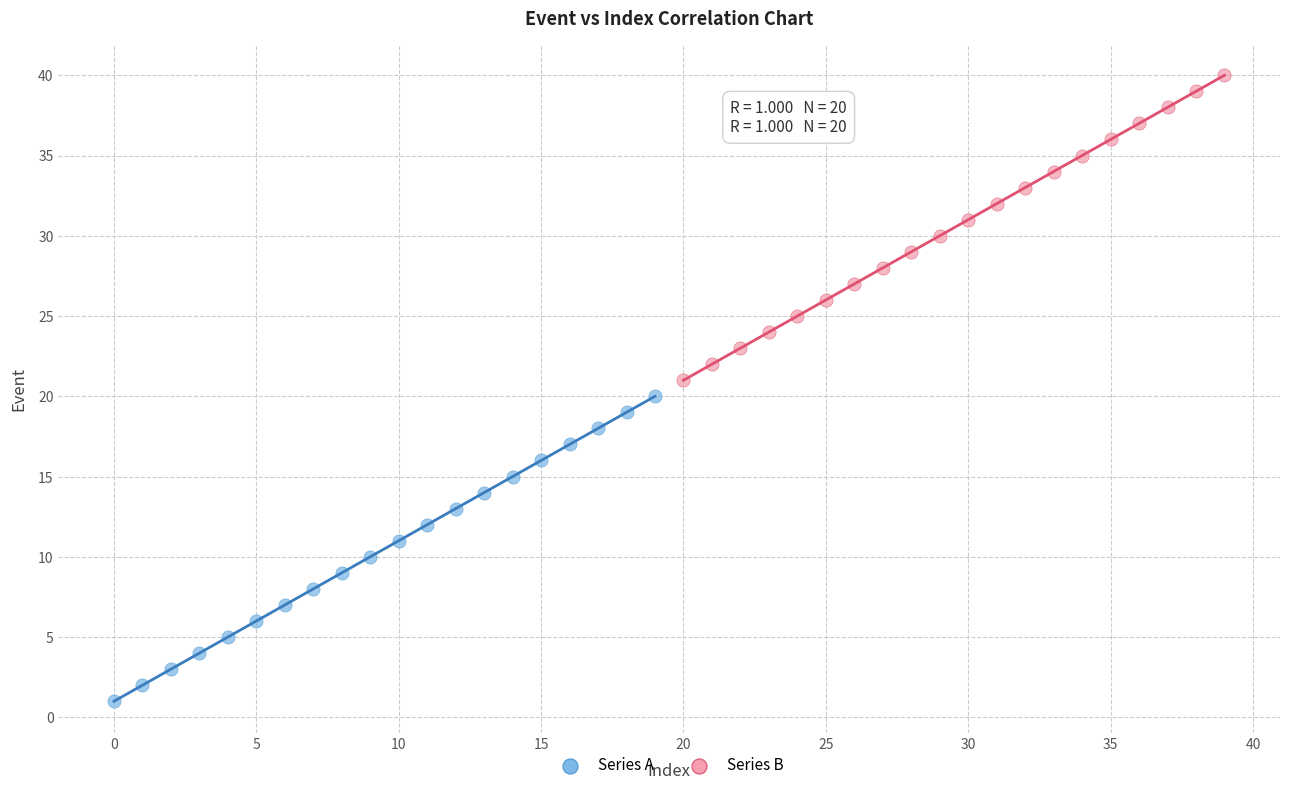

Which series reaches the maximum Y coordinate?

Series B